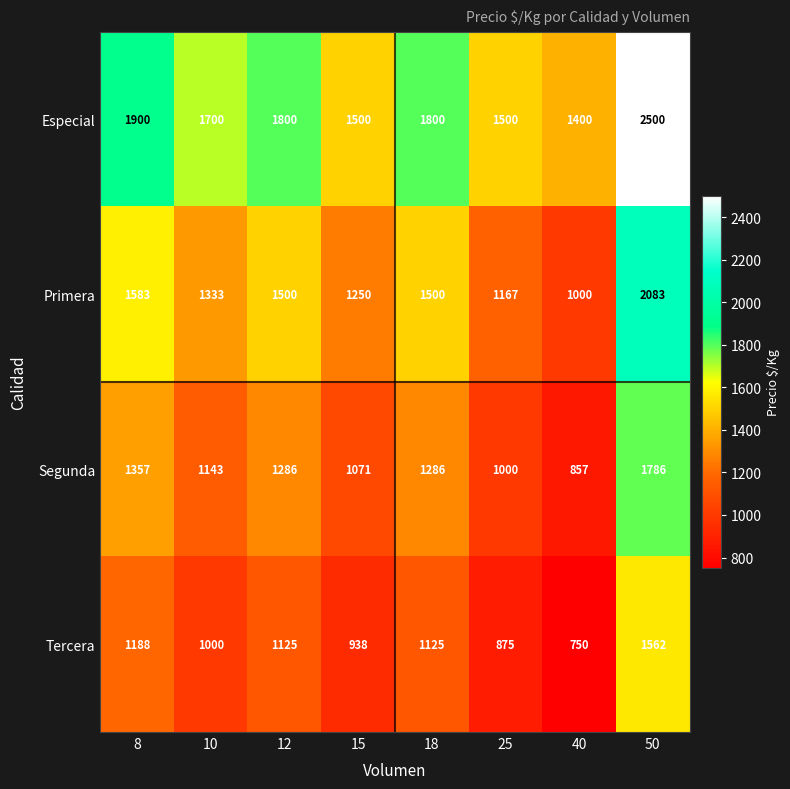

The value of Especial at 8 is 1900. True or false?

True